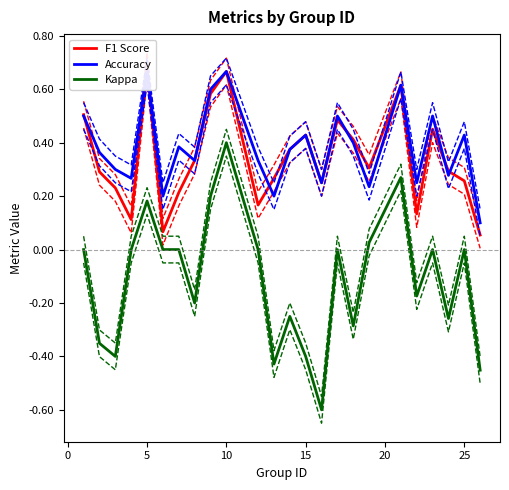

In kappa, how many points are higher than both neighbors (excluding endpoints)?

7